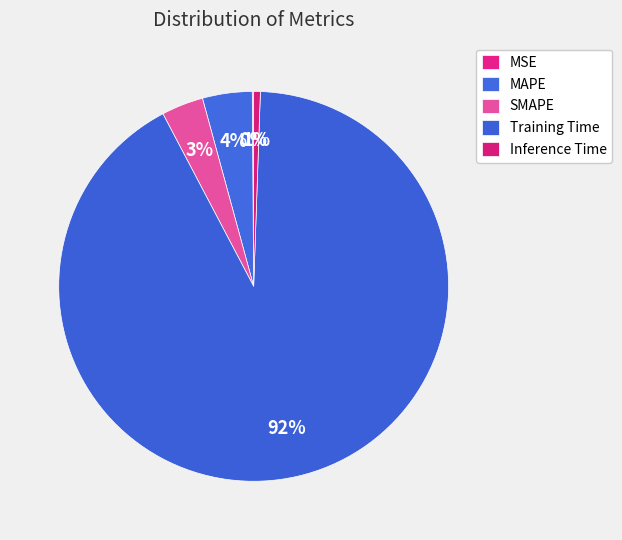

What is the smallest slice in the pie chart?

MSE